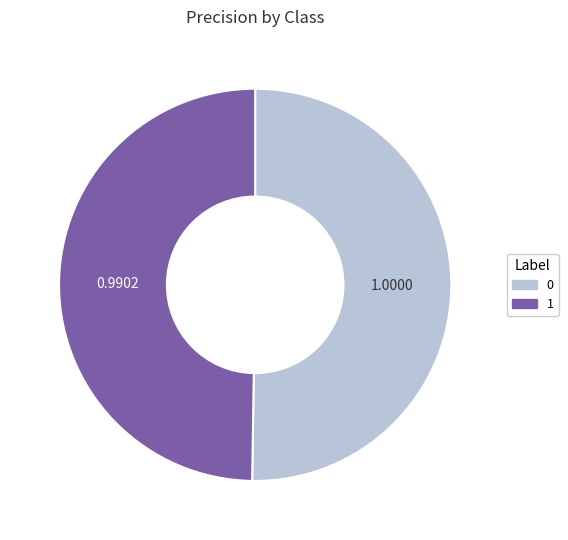

Is the sum of 0 and 1 greater than half?

Yes